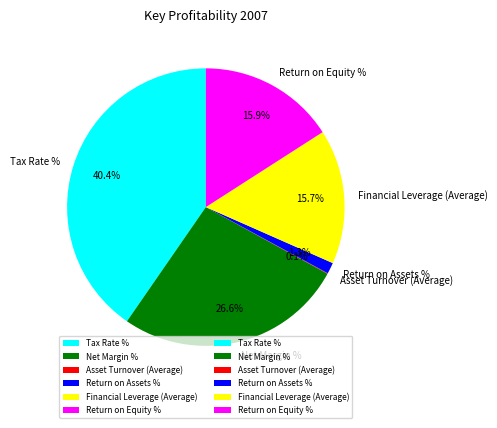

Combined, what portion of the pie is Net Margin % and Return on Assets %?

27.9%